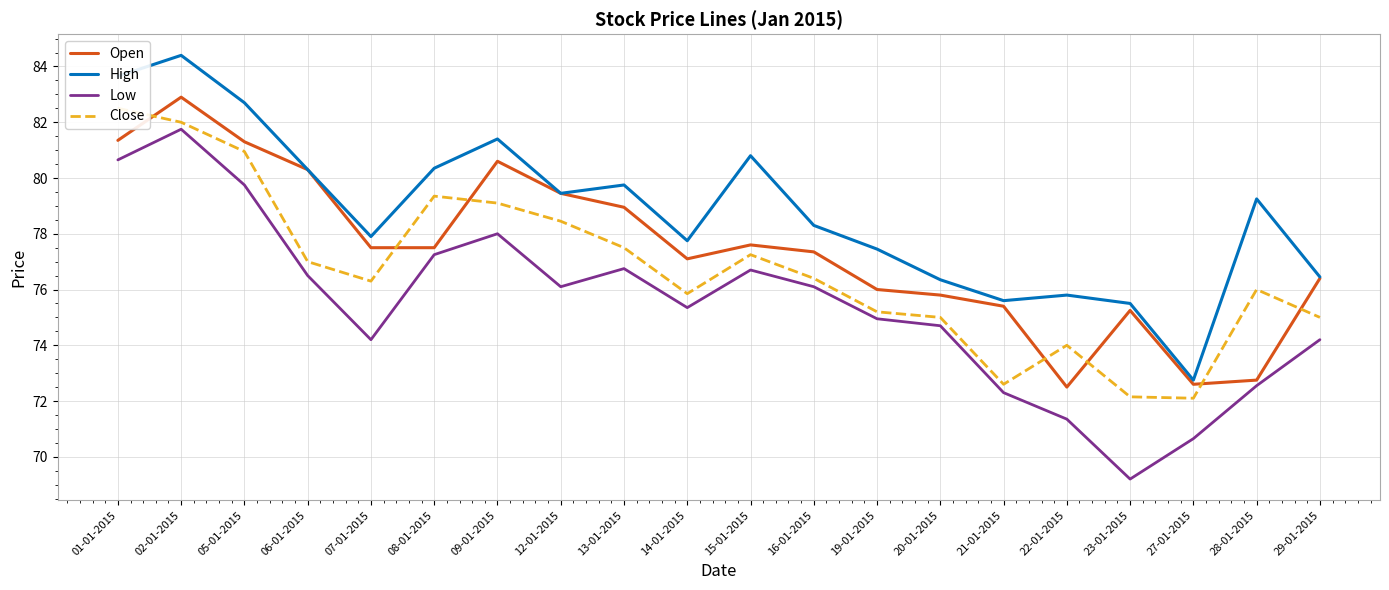

Where is Close nearest to the value 77?

06-01-2015